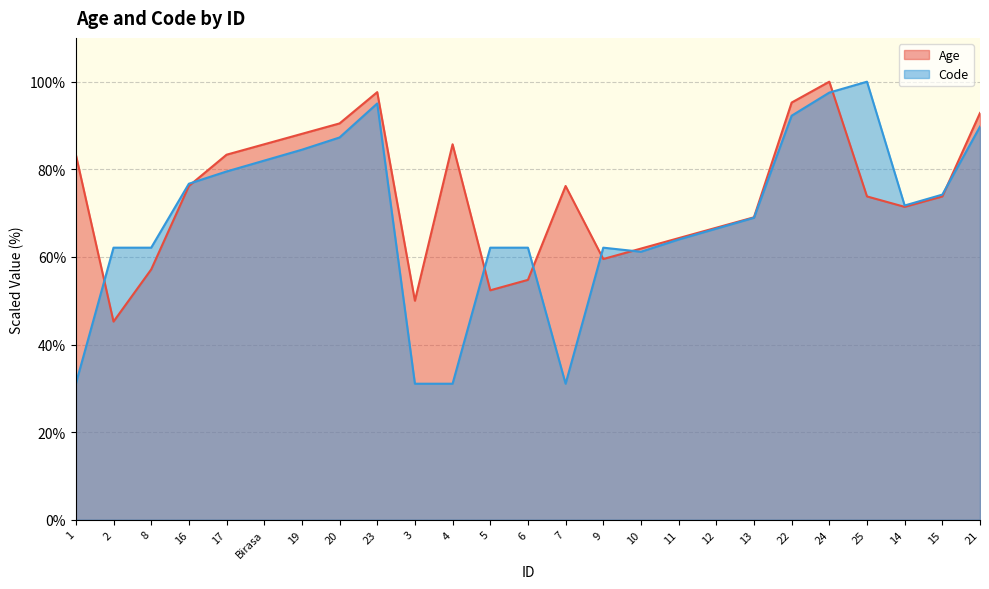

What is the spread (max minus min) of values at 3?

18.9